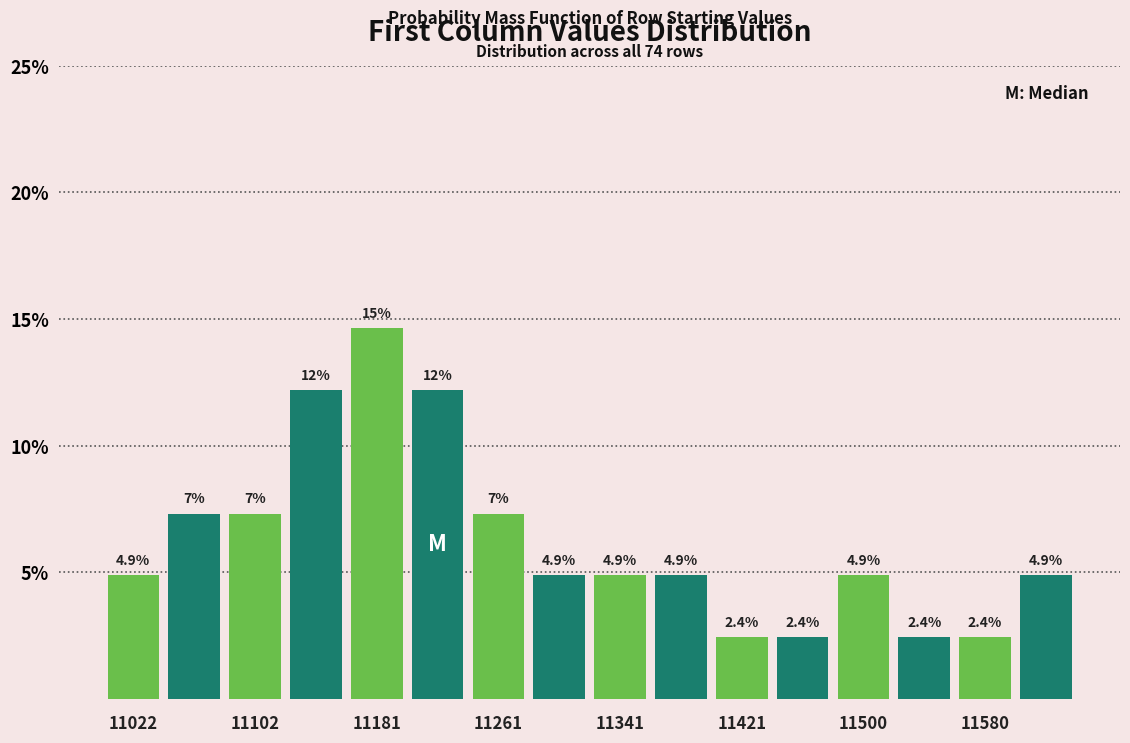

Read against the x-axis, roughly where is the centre of the tallest bar?

11180